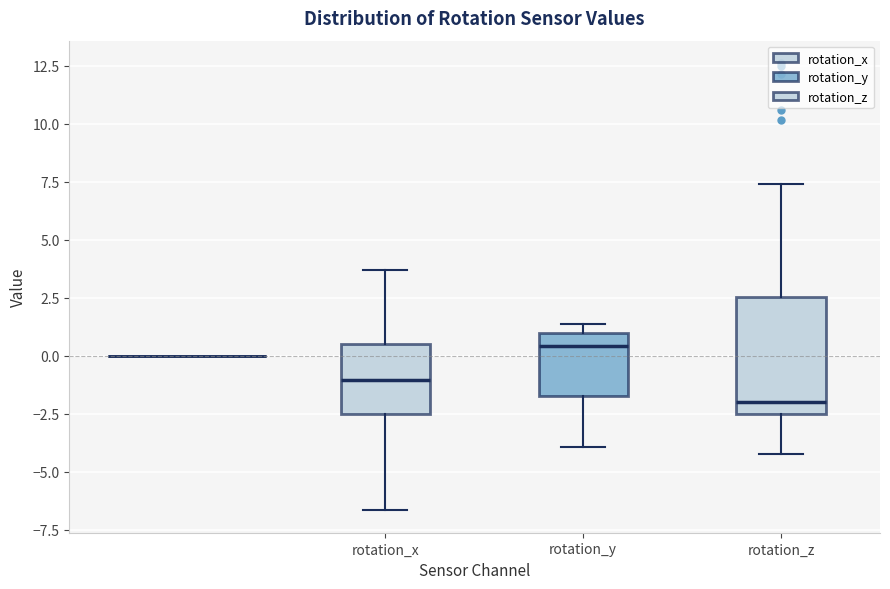

Reading left to right, read every box against the y-axis: the position of its median line, the range the box covers, and the ends of its whiskers. The values are not printed on the chart, so give them approximately, as read against the axis.

rotation_x: median -1.0, box -2.5 to 0.5, whiskers -6.5 to 3.5
rotation_y: median 0.5, box -1.5 to 1.0, whiskers -4.0 to 1.5
rotation_z: median -2.0, box -2.5 to 2.5, whiskers -4.0 to 7.5